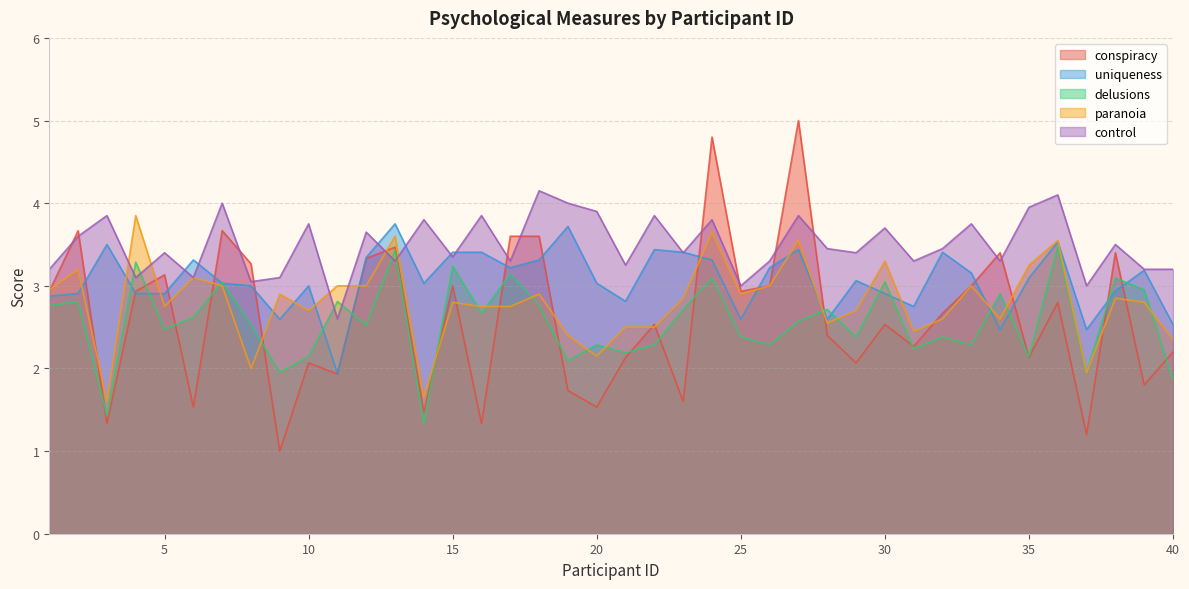

What value does the control series have at 13?

3.3